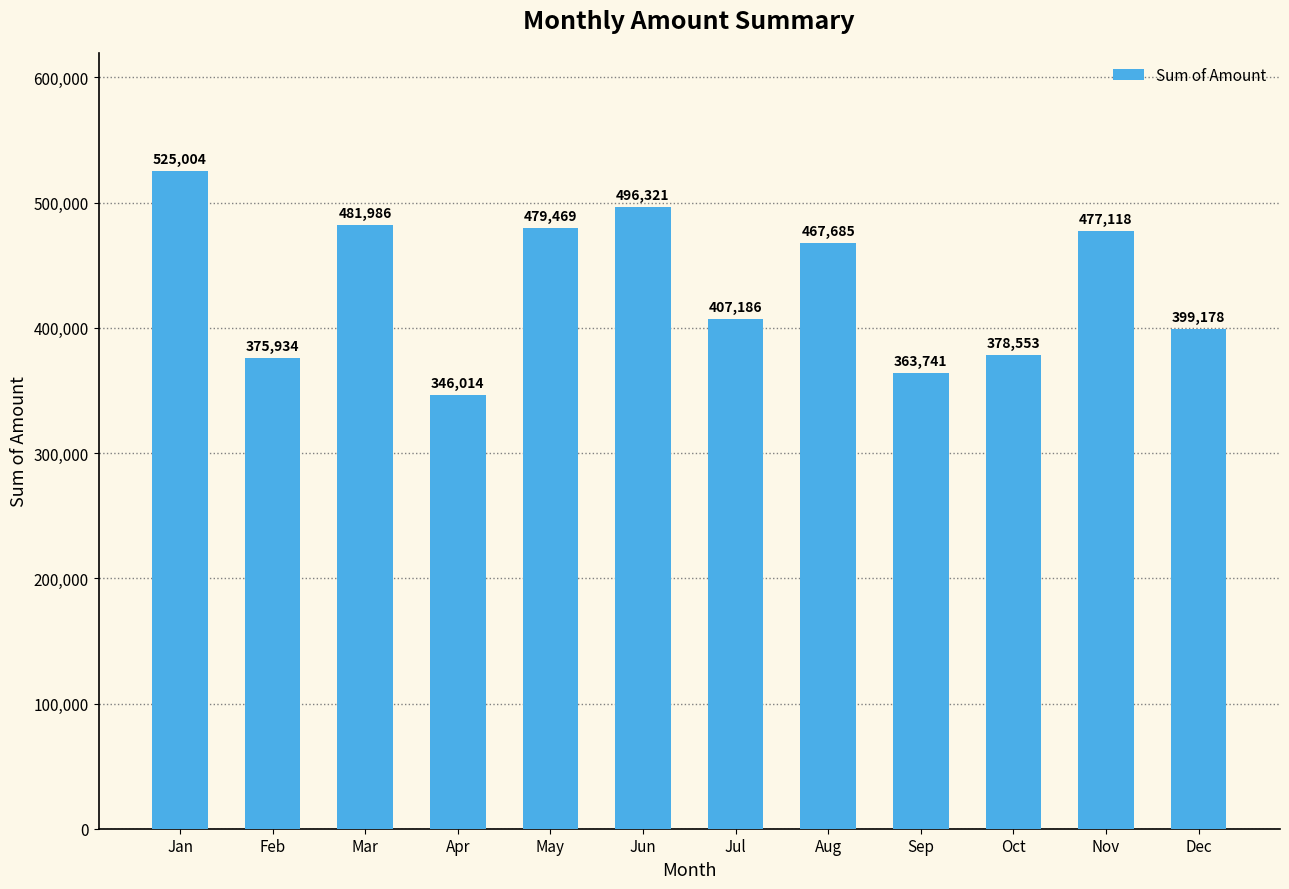

Which label corresponds to the smallest value in the chart?

Apr